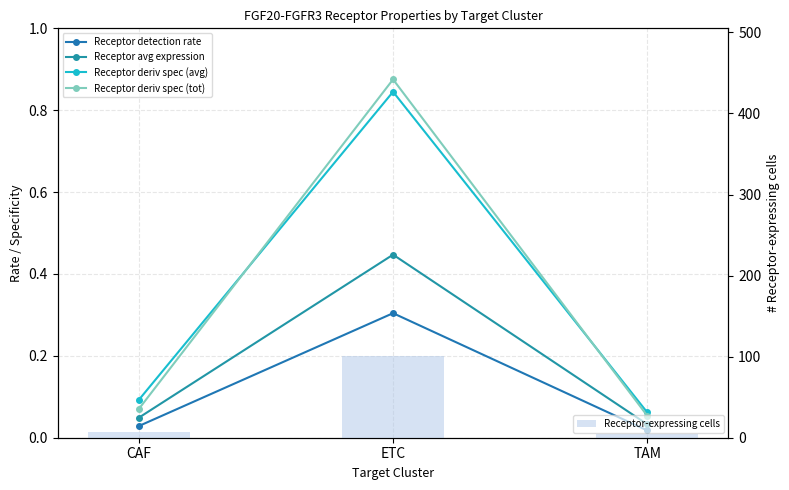

Rank the series at TAM from highest to lowest value.

Receptor-expressing cells, Receptor deriv spec (avg), Receptor deriv spec (tot), Receptor avg expression, Receptor detection rate